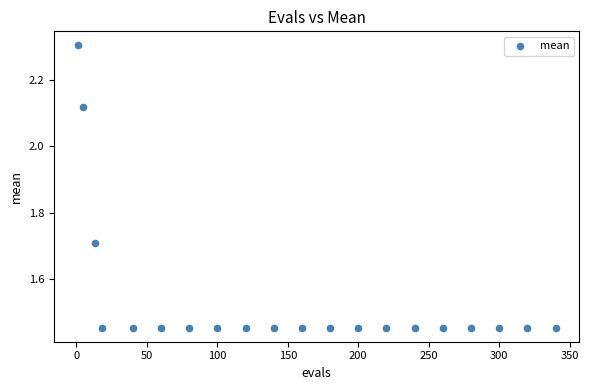

What is the range of Y values (max minus min)?

0.9